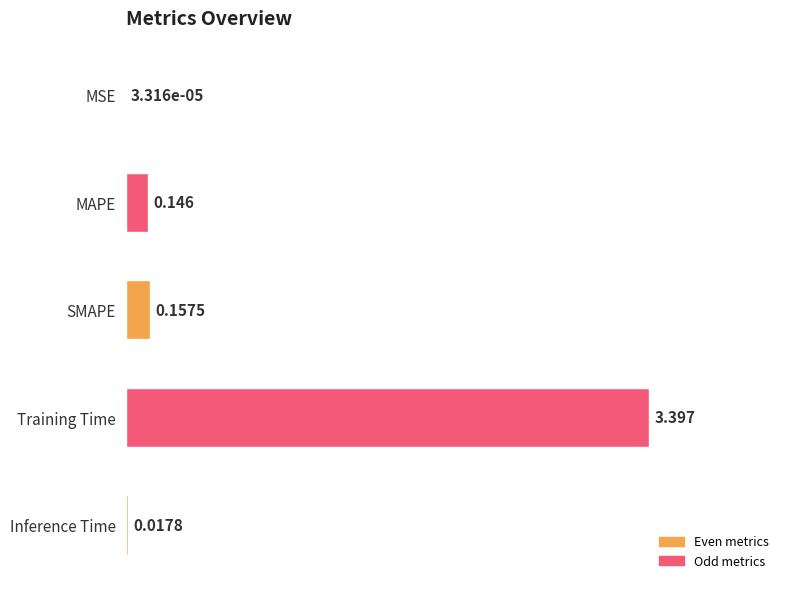

Which has a higher value, Inference Time or MAPE?

MAPE